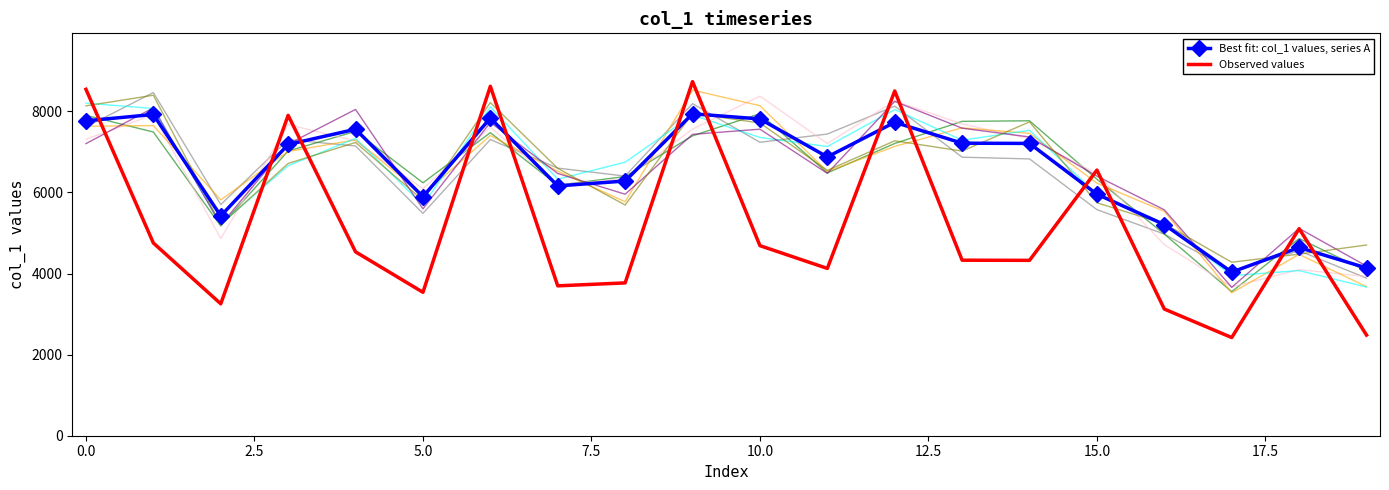

After their last crossing, which series has the higher values: Observed values or Best fit: col_1 values, series A?

Best fit: col_1 values, series A